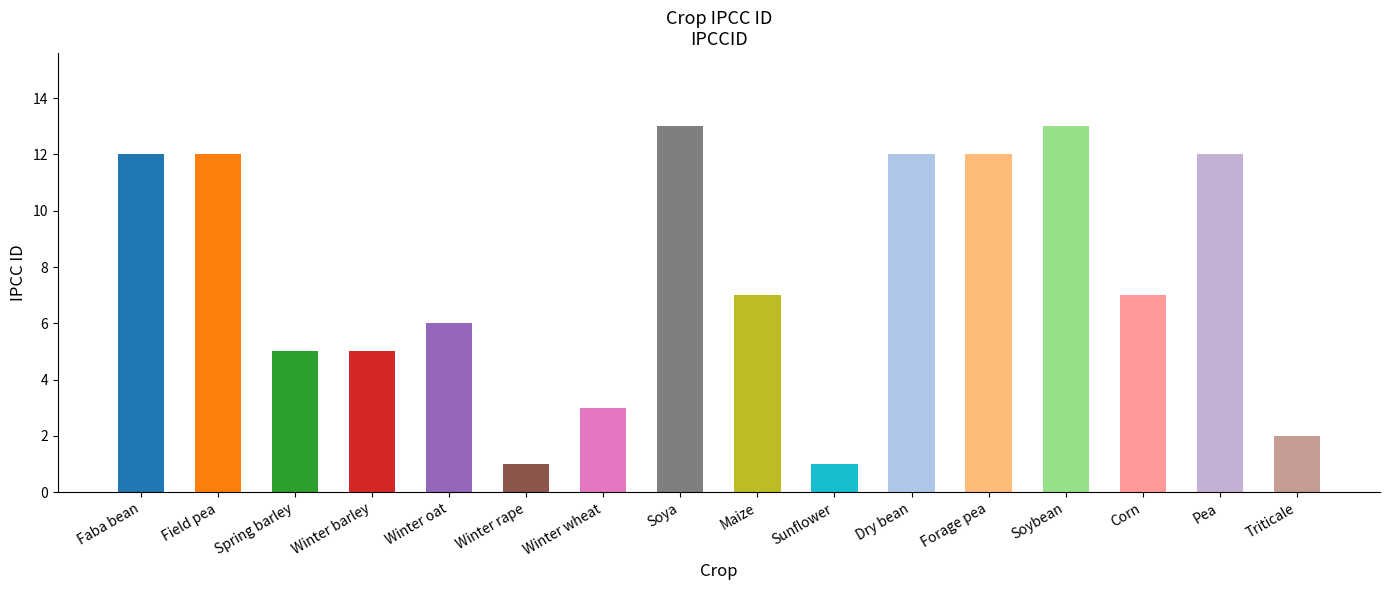

How many distinct data groups are displayed?

1